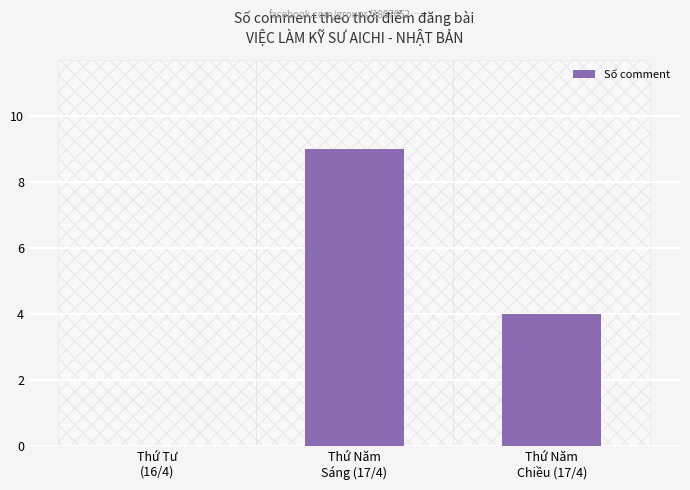

Reading right to left, what are all the values shown in this chart?

Thứ Năm
Chiều (17/4)=4	Thứ Năm
Sáng (17/4)=9	Thứ Tư
(16/4)=0